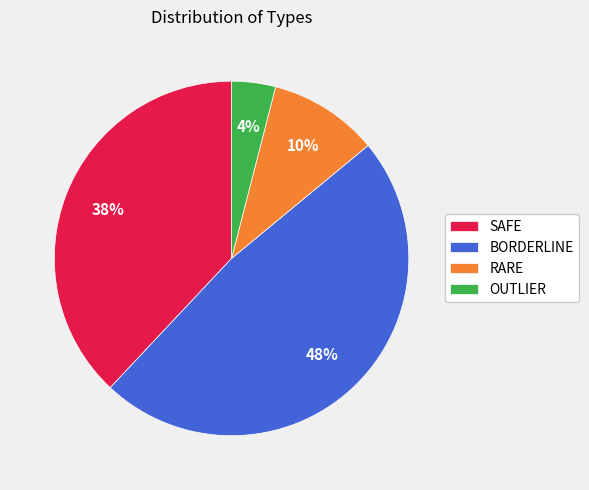

True or false: SAFE accounts for 38% of the total.

True